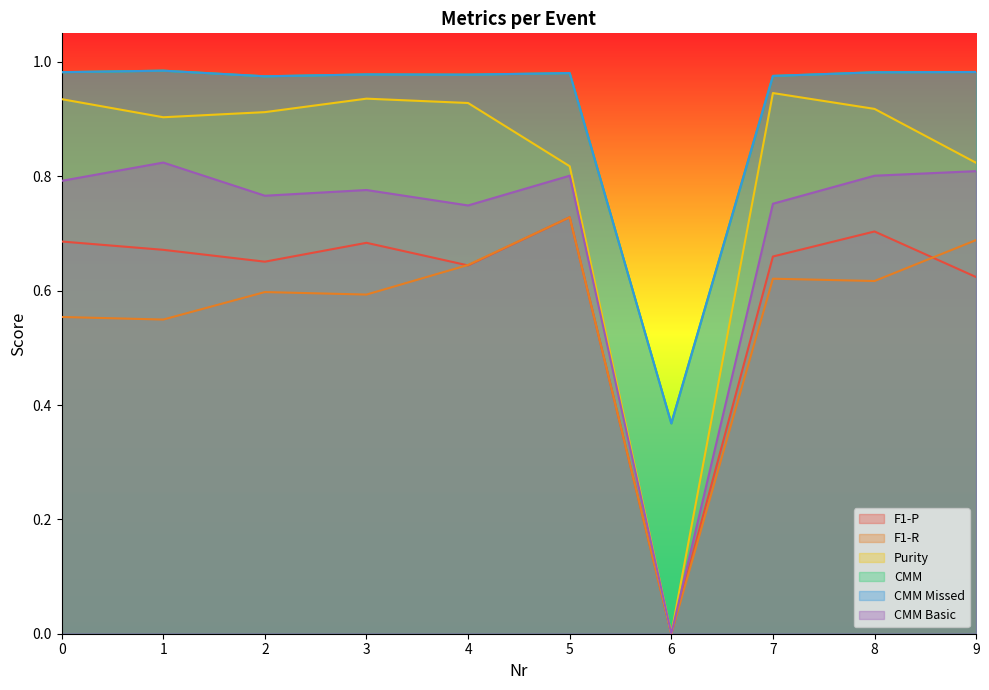

How many values in F1-R are above zero?

9